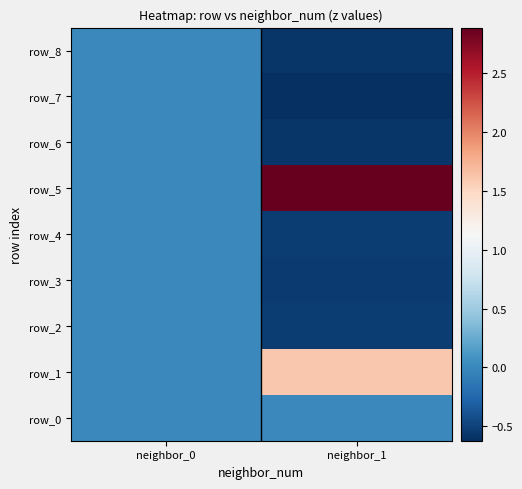

What is the spread (max minus min) of values at neighbor_1?

3.5